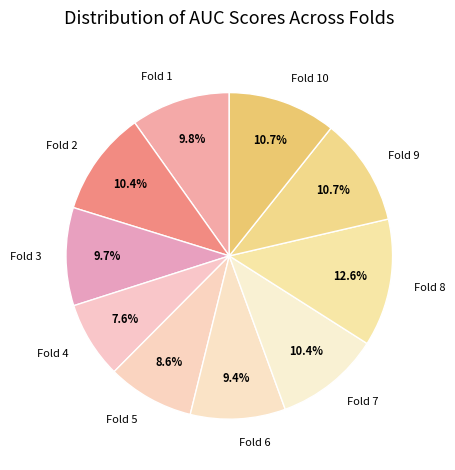

What percentage is NOT represented by Fold 3?

90.3%